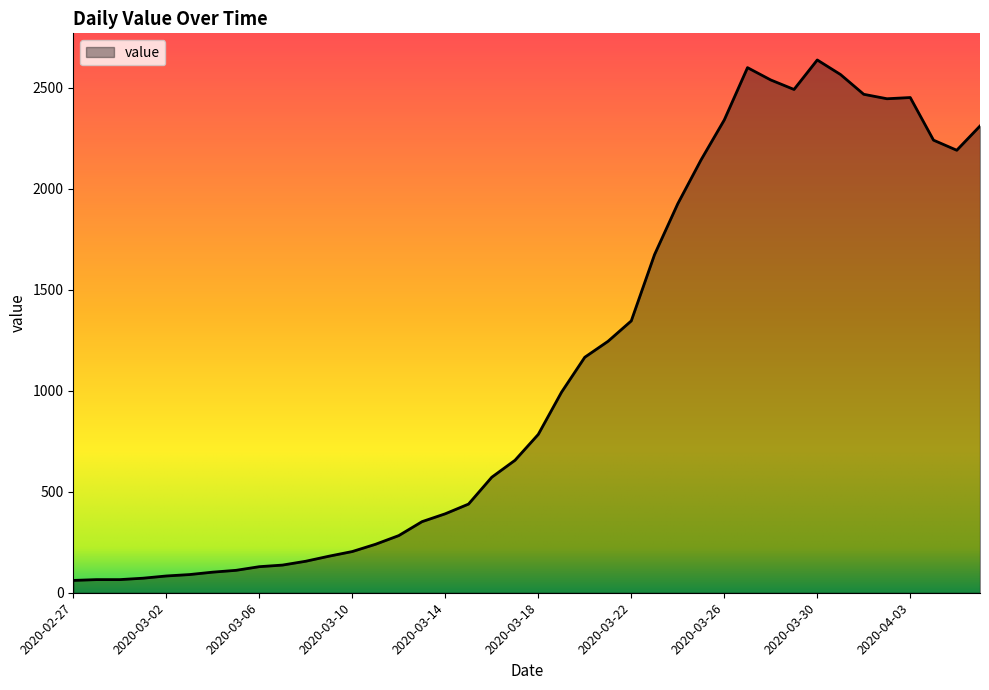

What is the difference between the maximum and minimum values?

2577